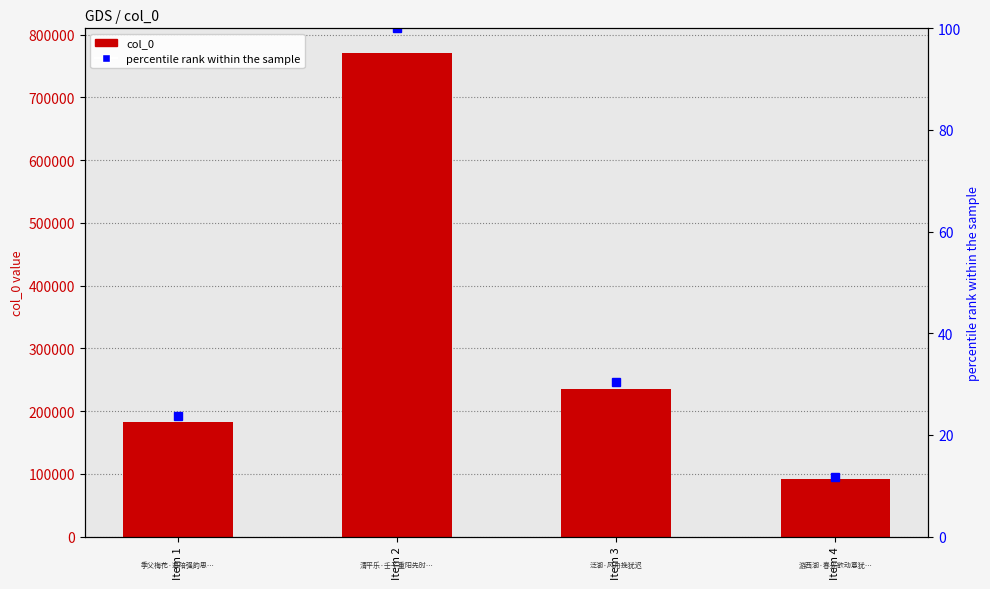

Which category has the lowest value in the percentile rank series?

Item 4